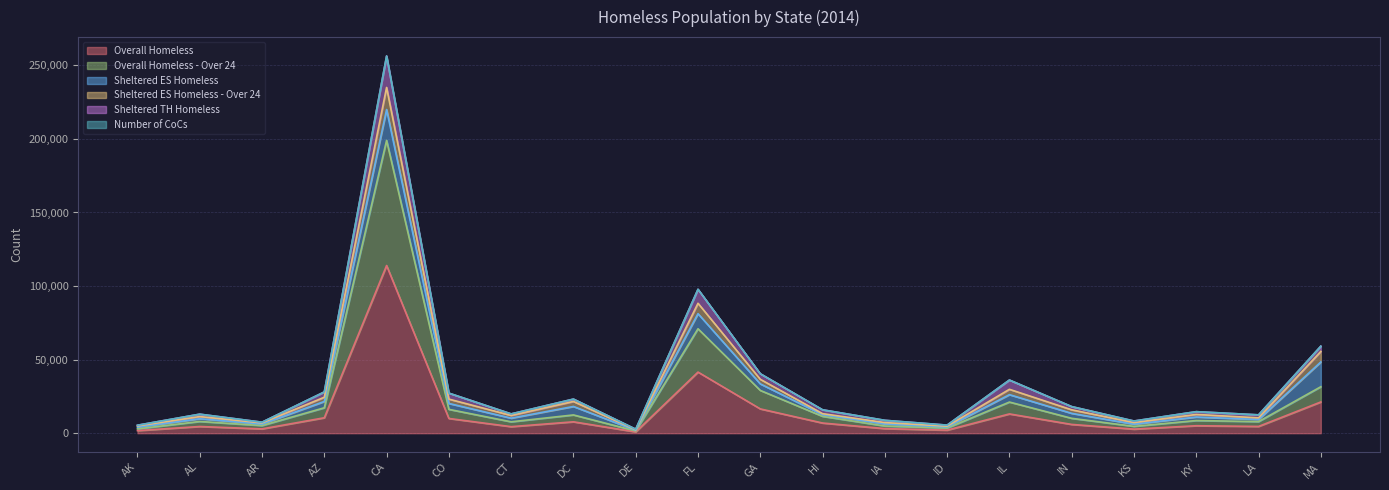

Which category has the highest value in the Overall Homeless series?

CA